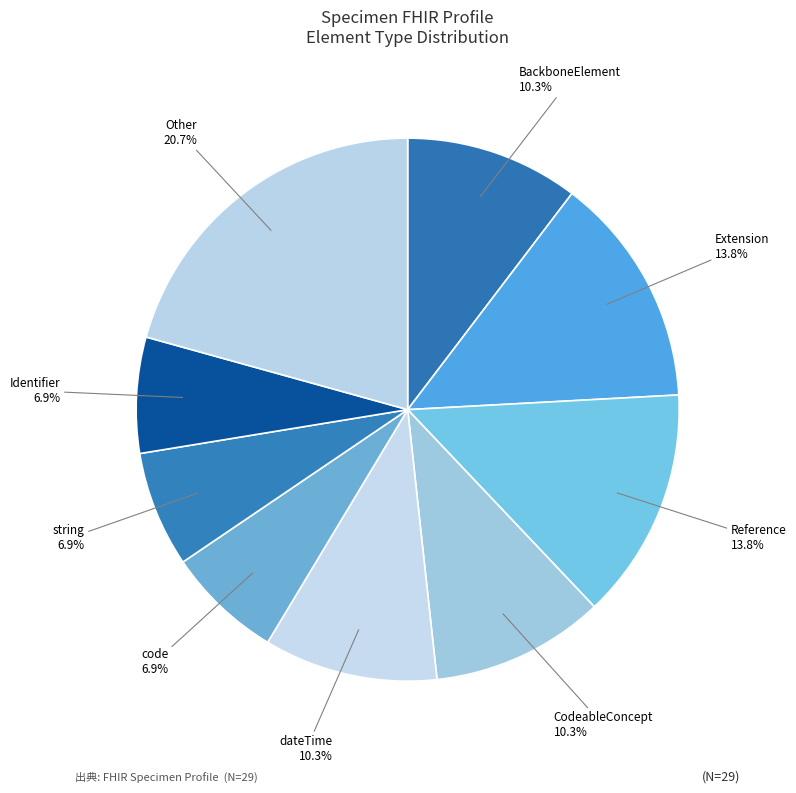

Is the sum of Extension and Reference greater than half?

No